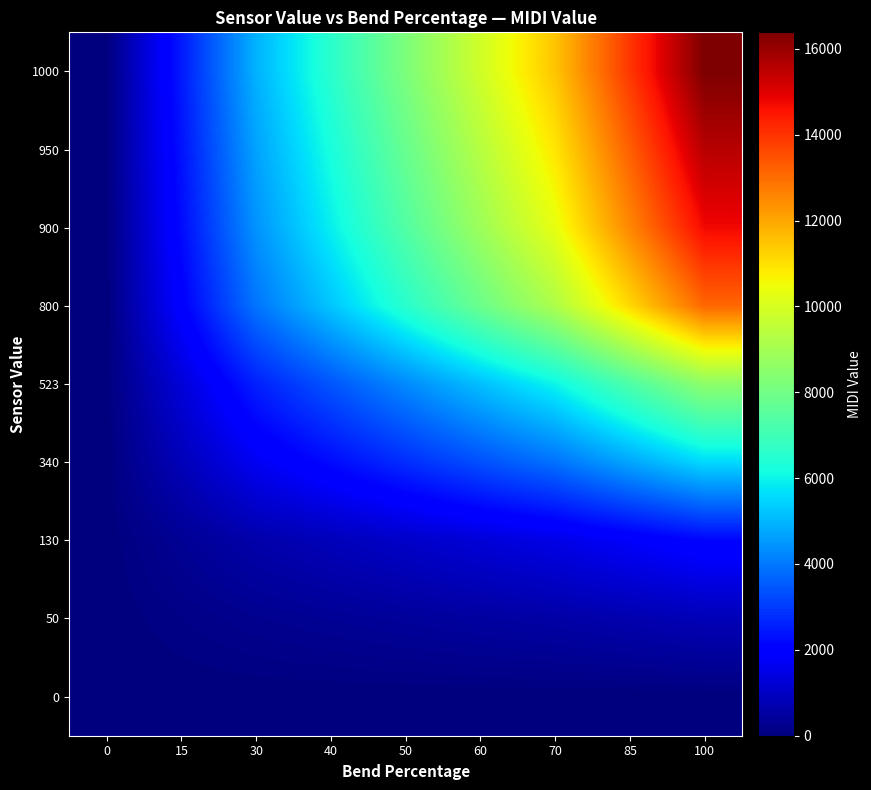

Rank the series by their maximum value, from highest to lowest.

1000, 950, 900, 800, 523, 340, 130, 50, 0